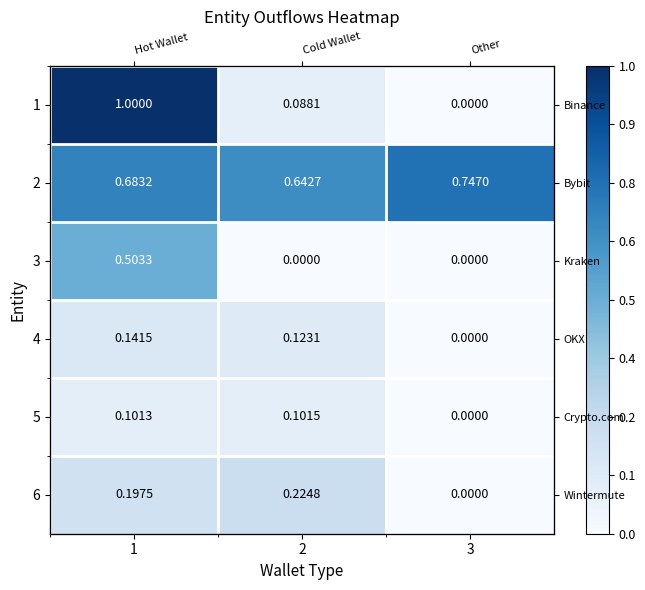

Rank the categories by 2 value from lowest to highest.

2, 1, 3